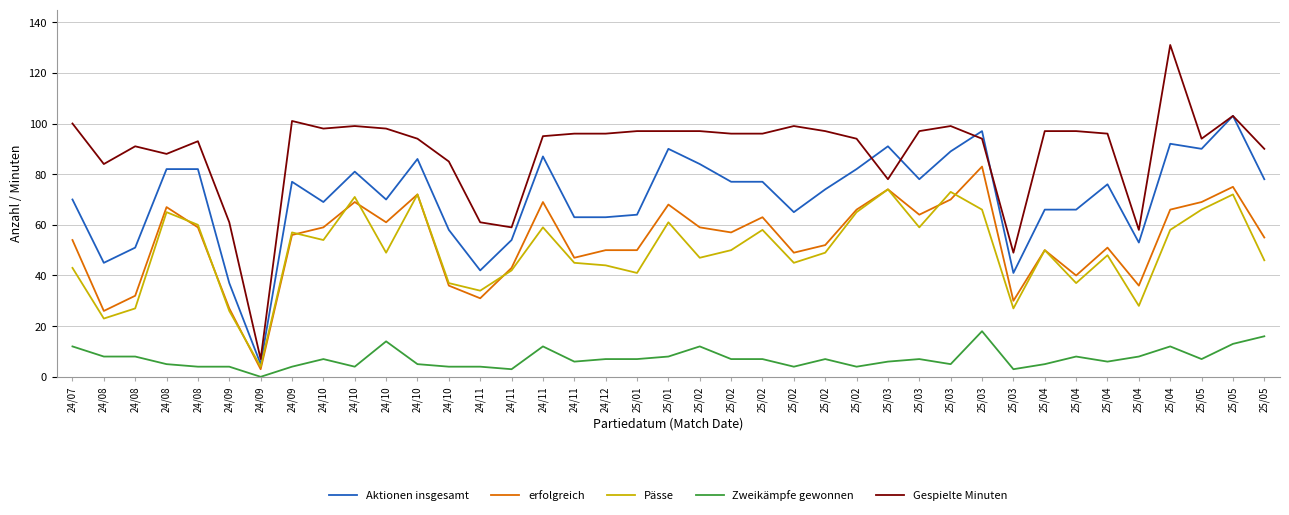

At which category is the sum across all series the highest?

25/05